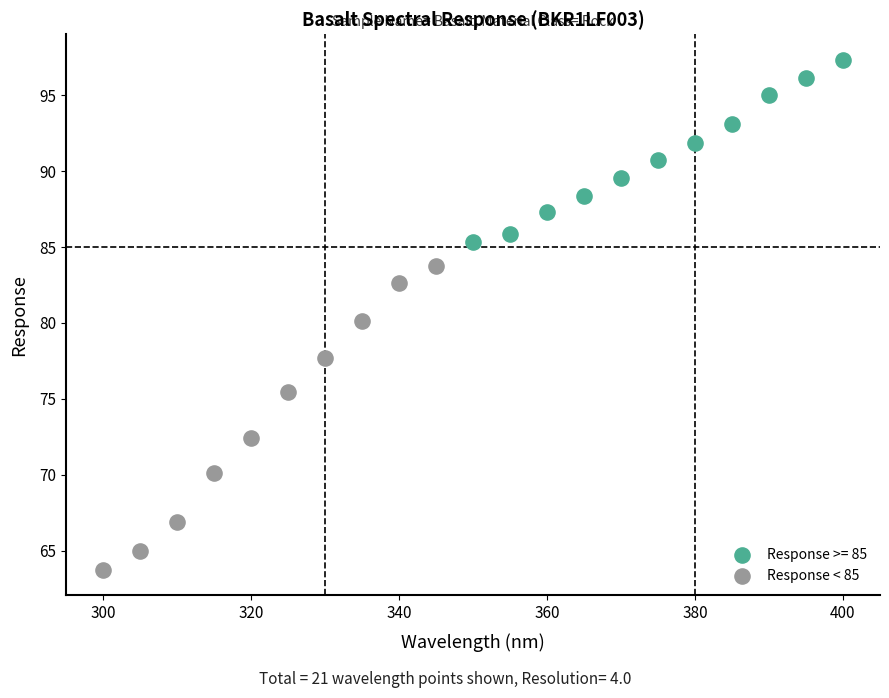

Which series has the largest Y range (max minus min)?

Response < 85